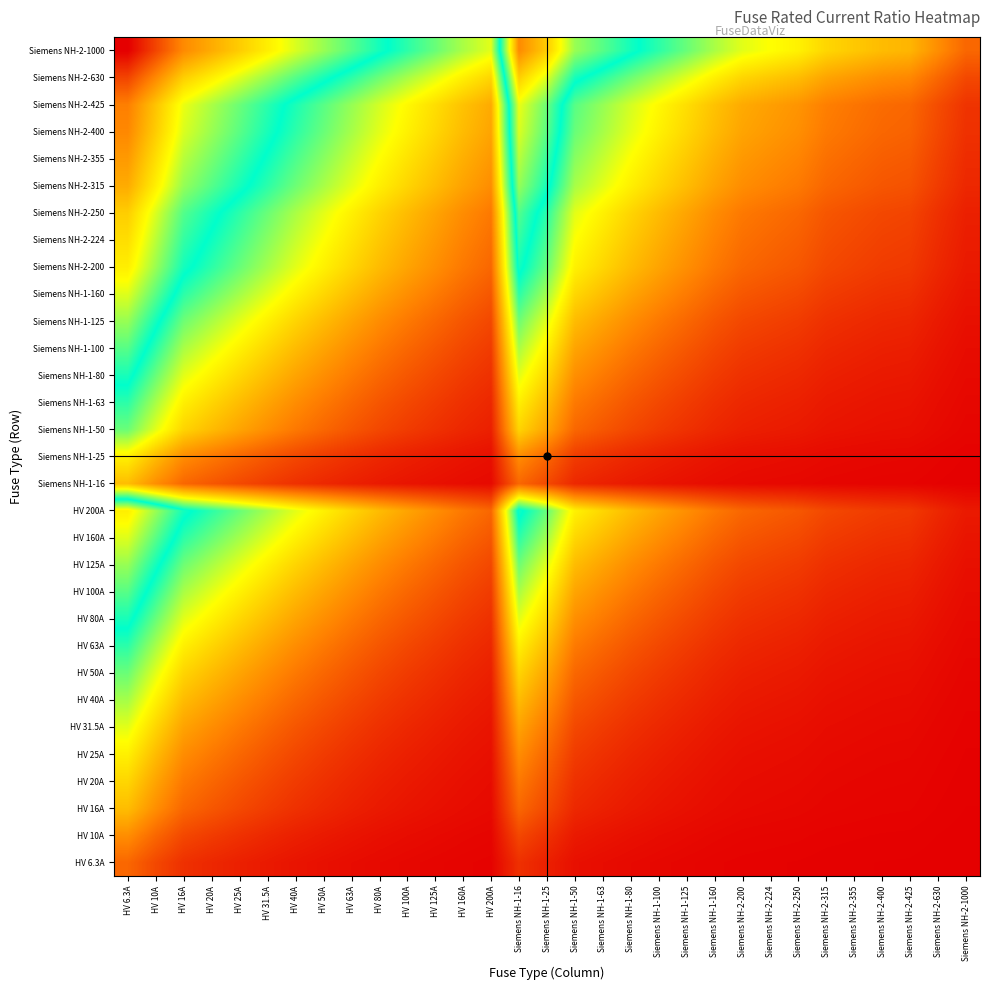

Reading left to right, transcribe all the data shown in this chart.

HV 6.3A: HV 6.3A=0.7	HV 10A=0.5	HV 16A=0.3	HV 20A=0.3	HV 25A=0.2	HV 31.5A=0.2	HV 40A=0.1	HV 50A=0.1	HV 63A=0.1	HV 80A=0.1	HV 100A=0.1	HV 125A=0.0	HV 160A=0.0	HV 200A=0.0	Siemens NH-1-16=0.3	Siemens NH-1-25=0.2	Siemens NH-1-50=0.1	Siemens NH-1-63=0.1	Siemens NH-1-80=0.1	Siemens NH-1-100=0.1	Siemens NH-1-125=0.0	Siemens NH-1-160=0.0	Siemens NH-2-200=0.0	Siemens NH-2-224=0.0	Siemens NH-2-250=0.0	Siemens NH-2-315=0.0	Siemens NH-2-355=0.0	Siemens NH-2-400=0.0	Siemens NH-2-425=0.0	Siemens NH-2-630=0.0	Siemens NH-2-1000=0.0
HV 10A: HV 6.3A=1.0	HV 10A=0.7	HV 16A=0.5	HV 20A=0.4	HV 25A=0.3	HV 31.5A=0.3	HV 40A=0.2	HV 50A=0.2	HV 63A=0.1	HV 80A=0.1	HV 100A=0.1	HV 125A=0.1	HV 160A=0.1	HV 200A=0.0	Siemens NH-1-16=0.5	Siemens NH-1-25=0.3	Siemens NH-1-50=0.2	Siemens NH-1-63=0.1	Siemens NH-1-80=0.1	Siemens NH-1-100=0.1	Siemens NH-1-125=0.1	Siemens NH-1-160=0.1	Siemens NH-2-200=0.0	Siemens NH-2-224=0.0	Siemens NH-2-250=0.0	Siemens NH-2-315=0.0	Siemens NH-2-355=0.0	Siemens NH-2-400=0.0	Siemens NH-2-425=0.0	Siemens NH-2-630=0.0	Siemens NH-2-1000=0.0
HV 16A: HV 6.3A=1.3	HV 10A=1.0	HV 16A=0.7	HV 20A=0.6	HV 25A=0.5	HV 31.5A=0.4	HV 40A=0.3	HV 50A=0.3	HV 63A=0.2	HV 80A=0.2	HV 100A=0.1	HV 125A=0.1	HV 160A=0.1	HV 200A=0.1	Siemens NH-1-16=0.7	Siemens NH-1-25=0.5	Siemens NH-1-50=0.3	Siemens NH-1-63=0.2	Siemens NH-1-80=0.2	Siemens NH-1-100=0.1	Siemens NH-1-125=0.1	Siemens NH-1-160=0.1	Siemens NH-2-200=0.1	Siemens NH-2-224=0.1	Siemens NH-2-250=0.1	Siemens NH-2-315=0.0	Siemens NH-2-355=0.0	Siemens NH-2-400=0.0	Siemens NH-2-425=0.0	Siemens NH-2-630=0.0	Siemens NH-2-1000=0.0
HV 20A: HV 6.3A=1.4	HV 10A=1.1	HV 16A=0.8	HV 20A=0.7	HV 25A=0.6	HV 31.5A=0.5	HV 40A=0.4	HV 50A=0.3	HV 63A=0.3	HV 80A=0.2	HV 100A=0.2	HV 125A=0.1	HV 160A=0.1	HV 200A=0.1	Siemens NH-1-16=0.8	Siemens NH-1-25=0.6	Siemens NH-1-50=0.3	Siemens NH-1-63=0.3	Siemens NH-1-80=0.2	Siemens NH-1-100=0.2	Siemens NH-1-125=0.1	Siemens NH-1-160=0.1	Siemens NH-2-200=0.1	Siemens NH-2-224=0.1	Siemens NH-2-250=0.1	Siemens NH-2-315=0.1	Siemens NH-2-355=0.1	Siemens NH-2-400=0.0	Siemens NH-2-425=0.0	Siemens NH-2-630=0.0	Siemens NH-2-1000=0.0
HV 25A: HV 6.3A=1.6	HV 10A=1.3	HV 16A=0.9	HV 20A=0.8	HV 25A=0.7	HV 31.5A=0.6	HV 40A=0.5	HV 50A=0.4	HV 63A=0.3	HV 80A=0.3	HV 100A=0.2	HV 125A=0.2	HV 160A=0.1	HV 200A=0.1	Siemens NH-1-16=0.9	Siemens NH-1-25=0.7	Siemens NH-1-50=0.4	Siemens NH-1-63=0.3	Siemens NH-1-80=0.3	Siemens NH-1-100=0.2	Siemens NH-1-125=0.2	Siemens NH-1-160=0.1	Siemens NH-2-200=0.1	Siemens NH-2-224=0.1	Siemens NH-2-250=0.1	Siemens NH-2-315=0.1	Siemens NH-2-355=0.1	Siemens NH-2-400=0.1	Siemens NH-2-425=0.1	Siemens NH-2-630=0.0	Siemens NH-2-1000=0.0
HV 31.5A: HV 6.3A=1.8	HV 10A=1.4	HV 16A=1.1	HV 20A=0.9	HV 25A=0.8	HV 31.5A=0.7	HV 40A=0.6	HV 50A=0.5	HV 63A=0.4	HV 80A=0.3	HV 100A=0.3	HV 125A=0.2	HV 160A=0.2	HV 200A=0.1	Siemens NH-1-16=1.1	Siemens NH-1-25=0.8	Siemens NH-1-50=0.5	Siemens NH-1-63=0.4	Siemens NH-1-80=0.3	Siemens NH-1-100=0.3	Siemens NH-1-125=0.2	Siemens NH-1-160=0.2	Siemens NH-2-200=0.1	Siemens NH-2-224=0.1	Siemens NH-2-250=0.1	Siemens NH-2-315=0.1	Siemens NH-2-355=0.1	Siemens NH-2-400=0.1	Siemens NH-2-425=0.1	Siemens NH-2-630=0.0	Siemens NH-2-1000=0.0
HV 40A: HV 6.3A=2.0	HV 10A=1.6	HV 16A=1.3	HV 20A=1.1	HV 25A=1.0	HV 31.5A=0.8	HV 40A=0.7	HV 50A=0.6	HV 63A=0.5	HV 80A=0.4	HV 100A=0.3	HV 125A=0.3	HV 160A=0.2	HV 200A=0.2	Siemens NH-1-16=1.3	Siemens NH-1-25=1.0	Siemens NH-1-50=0.6	Siemens NH-1-63=0.5	Siemens NH-1-80=0.4	Siemens NH-1-100=0.3	Siemens NH-1-125=0.3	Siemens NH-1-160=0.2	Siemens NH-2-200=0.2	Siemens NH-2-224=0.2	Siemens NH-2-250=0.1	Siemens NH-2-315=0.1	Siemens NH-2-355=0.1	Siemens NH-2-400=0.1	Siemens NH-2-425=0.1	Siemens NH-2-630=0.1	Siemens NH-2-1000=0.0
HV 50A: HV 6.3A=2.2	HV 10A=1.8	HV 16A=1.4	HV 20A=1.3	HV 25A=1.1	HV 31.5A=1.0	HV 40A=0.8	HV 50A=0.7	HV 63A=0.6	HV 80A=0.5	HV 100A=0.4	HV 125A=0.3	HV 160A=0.3	HV 200A=0.2	Siemens NH-1-16=1.4	Siemens NH-1-25=1.1	Siemens NH-1-50=0.7	Siemens NH-1-63=0.6	Siemens NH-1-80=0.5	Siemens NH-1-100=0.4	Siemens NH-1-125=0.3	Siemens NH-1-160=0.3	Siemens NH-2-200=0.2	Siemens NH-2-224=0.2	Siemens NH-2-250=0.2	Siemens NH-2-315=0.1	Siemens NH-2-355=0.1	Siemens NH-2-400=0.1	Siemens NH-2-425=0.1	Siemens NH-2-630=0.1	Siemens NH-2-1000=0.0
HV 63A: HV 6.3A=2.4	HV 10A=2.0	HV 16A=1.6	HV 20A=1.4	HV 25A=1.3	HV 31.5A=1.1	HV 40A=0.9	HV 50A=0.8	HV 63A=0.7	HV 80A=0.6	HV 100A=0.5	HV 125A=0.4	HV 160A=0.3	HV 200A=0.3	Siemens NH-1-16=1.6	Siemens NH-1-25=1.3	Siemens NH-1-50=0.8	Siemens NH-1-63=0.7	Siemens NH-1-80=0.6	Siemens NH-1-100=0.5	Siemens NH-1-125=0.4	Siemens NH-1-160=0.3	Siemens NH-2-200=0.3	Siemens NH-2-224=0.2	Siemens NH-2-250=0.2	Siemens NH-2-315=0.2	Siemens NH-2-355=0.2	Siemens NH-2-400=0.1	Siemens NH-2-425=0.1	Siemens NH-2-630=0.1	Siemens NH-2-1000=0.1
HV 80A: HV 6.3A=2.6	HV 10A=2.2	HV 16A=1.8	HV 20A=1.6	HV 25A=1.4	HV 31.5A=1.3	HV 40A=1.1	HV 50A=1.0	HV 63A=0.8	HV 80A=0.7	HV 100A=0.6	HV 125A=0.5	HV 160A=0.4	HV 200A=0.3	Siemens NH-1-16=1.8	Siemens NH-1-25=1.4	Siemens NH-1-50=1.0	Siemens NH-1-63=0.8	Siemens NH-1-80=0.7	Siemens NH-1-100=0.6	Siemens NH-1-125=0.5	Siemens NH-1-160=0.4	Siemens NH-2-200=0.3	Siemens NH-2-224=0.3	Siemens NH-2-250=0.3	Siemens NH-2-315=0.2	Siemens NH-2-355=0.2	Siemens NH-2-400=0.2	Siemens NH-2-425=0.2	Siemens NH-2-630=0.1	Siemens NH-2-1000=0.1
HV 100A: HV 6.3A=2.8	HV 10A=2.4	HV 16A=2.0	HV 20A=1.8	HV 25A=1.6	HV 31.5A=1.4	HV 40A=1.3	HV 50A=1.1	HV 63A=1.0	HV 80A=0.8	HV 100A=0.7	HV 125A=0.6	HV 160A=0.5	HV 200A=0.4	Siemens NH-1-16=2.0	Siemens NH-1-25=1.6	Siemens NH-1-50=1.1	Siemens NH-1-63=1.0	Siemens NH-1-80=0.8	Siemens NH-1-100=0.7	Siemens NH-1-125=0.6	Siemens NH-1-160=0.5	Siemens NH-2-200=0.4	Siemens NH-2-224=0.4	Siemens NH-2-250=0.3	Siemens NH-2-315=0.3	Siemens NH-2-355=0.2	Siemens NH-2-400=0.2	Siemens NH-2-425=0.2	Siemens NH-2-630=0.1	Siemens NH-2-1000=0.1
HV 125A: HV 6.3A=3.0	HV 10A=2.6	HV 16A=2.2	HV 20A=2.0	HV 25A=1.8	HV 31.5A=1.6	HV 40A=1.4	HV 50A=1.3	HV 63A=1.1	HV 80A=0.9	HV 100A=0.8	HV 125A=0.7	HV 160A=0.6	HV 200A=0.5	Siemens NH-1-16=2.2	Siemens NH-1-25=1.8	Siemens NH-1-50=1.3	Siemens NH-1-63=1.1	Siemens NH-1-80=0.9	Siemens NH-1-100=0.8	Siemens NH-1-125=0.7	Siemens NH-1-160=0.6	Siemens NH-2-200=0.5	Siemens NH-2-224=0.4	Siemens NH-2-250=0.4	Siemens NH-2-315=0.3	Siemens NH-2-355=0.3	Siemens NH-2-400=0.3	Siemens NH-2-425=0.3	Siemens NH-2-630=0.2	Siemens NH-2-1000=0.1
HV 160A: HV 6.3A=3.3	HV 10A=2.8	HV 16A=2.4	HV 20A=2.2	HV 25A=2.0	HV 31.5A=1.8	HV 40A=1.6	HV 50A=1.4	HV 63A=1.3	HV 80A=1.1	HV 100A=1.0	HV 125A=0.8	HV 160A=0.7	HV 200A=0.6	Siemens NH-1-16=2.4	Siemens NH-1-25=2.0	Siemens NH-1-50=1.4	Siemens NH-1-63=1.3	Siemens NH-1-80=1.1	Siemens NH-1-100=1.0	Siemens NH-1-125=0.8	Siemens NH-1-160=0.7	Siemens NH-2-200=0.6	Siemens NH-2-224=0.5	Siemens NH-2-250=0.5	Siemens NH-2-315=0.4	Siemens NH-2-355=0.4	Siemens NH-2-400=0.3	Siemens NH-2-425=0.3	Siemens NH-2-630=0.2	Siemens NH-2-1000=0.1
HV 200A: HV 6.3A=3.5	HV 10A=3.0	HV 16A=2.6	HV 20A=2.4	HV 25A=2.2	HV 31.5A=2.0	HV 40A=1.8	HV 50A=1.6	HV 63A=1.4	HV 80A=1.3	HV 100A=1.1	HV 125A=1.0	HV 160A=0.8	HV 200A=0.7	Siemens NH-1-16=2.6	Siemens NH-1-25=2.2	Siemens NH-1-50=1.6	Siemens NH-1-63=1.4	Siemens NH-1-80=1.3	Siemens NH-1-100=1.1	Siemens NH-1-125=1.0	Siemens NH-1-160=0.8	Siemens NH-2-200=0.7	Siemens NH-2-224=0.6	Siemens NH-2-250=0.6	Siemens NH-2-315=0.5	Siemens NH-2-355=0.4	Siemens NH-2-400=0.4	Siemens NH-2-425=0.4	Siemens NH-2-630=0.3	Siemens NH-2-1000=0.2
Siemens NH-1-16: HV 6.3A=1.3	HV 10A=1.0	HV 16A=0.7	HV 20A=0.6	HV 25A=0.5	HV 31.5A=0.4	HV 40A=0.3	HV 50A=0.3	HV 63A=0.2	HV 80A=0.2	HV 100A=0.1	HV 125A=0.1	HV 160A=0.1	HV 200A=0.1	Siemens NH-1-16=0.7	Siemens NH-1-25=0.5	Siemens NH-1-50=0.3	Siemens NH-1-63=0.2	Siemens NH-1-80=0.2	Siemens NH-1-100=0.1	Siemens NH-1-125=0.1	Siemens NH-1-160=0.1	Siemens NH-2-200=0.1	Siemens NH-2-224=0.1	Siemens NH-2-250=0.1	Siemens NH-2-315=0.0	Siemens NH-2-355=0.0	Siemens NH-2-400=0.0	Siemens NH-2-425=0.0	Siemens NH-2-630=0.0	Siemens NH-2-1000=0.0
Siemens NH-1-25: HV 6.3A=1.6	HV 10A=1.3	HV 16A=0.9	HV 20A=0.8	HV 25A=0.7	HV 31.5A=0.6	HV 40A=0.5	HV 50A=0.4	HV 63A=0.3	HV 80A=0.3	HV 100A=0.2	HV 125A=0.2	HV 160A=0.1	HV 200A=0.1	Siemens NH-1-16=0.9	Siemens NH-1-25=0.7	Siemens NH-1-50=0.4	Siemens NH-1-63=0.3	Siemens NH-1-80=0.3	Siemens NH-1-100=0.2	Siemens NH-1-125=0.2	Siemens NH-1-160=0.1	Siemens NH-2-200=0.1	Siemens NH-2-224=0.1	Siemens NH-2-250=0.1	Siemens NH-2-315=0.1	Siemens NH-2-355=0.1	Siemens NH-2-400=0.1	Siemens NH-2-425=0.1	Siemens NH-2-630=0.0	Siemens NH-2-1000=0.0
Siemens NH-1-50: HV 6.3A=2.2	HV 10A=1.8	HV 16A=1.4	HV 20A=1.3	HV 25A=1.1	HV 31.5A=1.0	HV 40A=0.8	HV 50A=0.7	HV 63A=0.6	HV 80A=0.5	HV 100A=0.4	HV 125A=0.3	HV 160A=0.3	HV 200A=0.2	Siemens NH-1-16=1.4	Siemens NH-1-25=1.1	Siemens NH-1-50=0.7	Siemens NH-1-63=0.6	Siemens NH-1-80=0.5	Siemens NH-1-100=0.4	Siemens NH-1-125=0.3	Siemens NH-1-160=0.3	Siemens NH-2-200=0.2	Siemens NH-2-224=0.2	Siemens NH-2-250=0.2	Siemens NH-2-315=0.1	Siemens NH-2-355=0.1	Siemens NH-2-400=0.1	Siemens NH-2-425=0.1	Siemens NH-2-630=0.1	Siemens NH-2-1000=0.0
Siemens NH-1-63: HV 6.3A=2.4	HV 10A=2.0	HV 16A=1.6	HV 20A=1.4	HV 25A=1.3	HV 31.5A=1.1	HV 40A=0.9	HV 50A=0.8	HV 63A=0.7	HV 80A=0.6	HV 100A=0.5	HV 125A=0.4	HV 160A=0.3	HV 200A=0.3	Siemens NH-1-16=1.6	Siemens NH-1-25=1.3	Siemens NH-1-50=0.8	Siemens NH-1-63=0.7	Siemens NH-1-80=0.6	Siemens NH-1-100=0.5	Siemens NH-1-125=0.4	Siemens NH-1-160=0.3	Siemens NH-2-200=0.3	Siemens NH-2-224=0.2	Siemens NH-2-250=0.2	Siemens NH-2-315=0.2	Siemens NH-2-355=0.2	Siemens NH-2-400=0.1	Siemens NH-2-425=0.1	Siemens NH-2-630=0.1	Siemens NH-2-1000=0.1
Siemens NH-1-80: HV 6.3A=2.6	HV 10A=2.2	HV 16A=1.8	HV 20A=1.6	HV 25A=1.4	HV 31.5A=1.3	HV 40A=1.1	HV 50A=1.0	HV 63A=0.8	HV 80A=0.7	HV 100A=0.6	HV 125A=0.5	HV 160A=0.4	HV 200A=0.3	Siemens NH-1-16=1.8	Siemens NH-1-25=1.4	Siemens NH-1-50=1.0	Siemens NH-1-63=0.8	Siemens NH-1-80=0.7	Siemens NH-1-100=0.6	Siemens NH-1-125=0.5	Siemens NH-1-160=0.4	Siemens NH-2-200=0.3	Siemens NH-2-224=0.3	Siemens NH-2-250=0.3	Siemens NH-2-315=0.2	Siemens NH-2-355=0.2	Siemens NH-2-400=0.2	Siemens NH-2-425=0.2	Siemens NH-2-630=0.1	Siemens NH-2-1000=0.1
Siemens NH-1-100: HV 6.3A=2.8	HV 10A=2.4	HV 16A=2.0	HV 20A=1.8	HV 25A=1.6	HV 31.5A=1.4	HV 40A=1.3	HV 50A=1.1	HV 63A=1.0	HV 80A=0.8	HV 100A=0.7	HV 125A=0.6	HV 160A=0.5	HV 200A=0.4	Siemens NH-1-16=2.0	Siemens NH-1-25=1.6	Siemens NH-1-50=1.1	Siemens NH-1-63=1.0	Siemens NH-1-80=0.8	Siemens NH-1-100=0.7	Siemens NH-1-125=0.6	Siemens NH-1-160=0.5	Siemens NH-2-200=0.4	Siemens NH-2-224=0.4	Siemens NH-2-250=0.3	Siemens NH-2-315=0.3	Siemens NH-2-355=0.2	Siemens NH-2-400=0.2	Siemens NH-2-425=0.2	Siemens NH-2-630=0.1	Siemens NH-2-1000=0.1
Siemens NH-1-125: HV 6.3A=3.0	HV 10A=2.6	HV 16A=2.2	HV 20A=2.0	HV 25A=1.8	HV 31.5A=1.6	HV 40A=1.4	HV 50A=1.3	HV 63A=1.1	HV 80A=0.9	HV 100A=0.8	HV 125A=0.7	HV 160A=0.6	HV 200A=0.5	Siemens NH-1-16=2.2	Siemens NH-1-25=1.8	Siemens NH-1-50=1.3	Siemens NH-1-63=1.1	Siemens NH-1-80=0.9	Siemens NH-1-100=0.8	Siemens NH-1-125=0.7	Siemens NH-1-160=0.6	Siemens NH-2-200=0.5	Siemens NH-2-224=0.4	Siemens NH-2-250=0.4	Siemens NH-2-315=0.3	Siemens NH-2-355=0.3	Siemens NH-2-400=0.3	Siemens NH-2-425=0.3	Siemens NH-2-630=0.2	Siemens NH-2-1000=0.1
Siemens NH-1-160: HV 6.3A=3.3	HV 10A=2.8	HV 16A=2.4	HV 20A=2.2	HV 25A=2.0	HV 31.5A=1.8	HV 40A=1.6	HV 50A=1.4	HV 63A=1.3	HV 80A=1.1	HV 100A=1.0	HV 125A=0.8	HV 160A=0.7	HV 200A=0.6	Siemens NH-1-16=2.4	Siemens NH-1-25=2.0	Siemens NH-1-50=1.4	Siemens NH-1-63=1.3	Siemens NH-1-80=1.1	Siemens NH-1-100=1.0	Siemens NH-1-125=0.8	Siemens NH-1-160=0.7	Siemens NH-2-200=0.6	Siemens NH-2-224=0.5	Siemens NH-2-250=0.5	Siemens NH-2-315=0.4	Siemens NH-2-355=0.4	Siemens NH-2-400=0.3	Siemens NH-2-425=0.3	Siemens NH-2-630=0.2	Siemens NH-2-1000=0.1
Siemens NH-2-200: HV 6.3A=3.5	HV 10A=3.0	HV 16A=2.6	HV 20A=2.4	HV 25A=2.2	HV 31.5A=2.0	HV 40A=1.8	HV 50A=1.6	HV 63A=1.4	HV 80A=1.3	HV 100A=1.1	HV 125A=1.0	HV 160A=0.8	HV 200A=0.7	Siemens NH-1-16=2.6	Siemens NH-1-25=2.2	Siemens NH-1-50=1.6	Siemens NH-1-63=1.4	Siemens NH-1-80=1.3	Siemens NH-1-100=1.1	Siemens NH-1-125=1.0	Siemens NH-1-160=0.8	Siemens NH-2-200=0.7	Siemens NH-2-224=0.6	Siemens NH-2-250=0.6	Siemens NH-2-315=0.5	Siemens NH-2-355=0.4	Siemens NH-2-400=0.4	Siemens NH-2-425=0.4	Siemens NH-2-630=0.3	Siemens NH-2-1000=0.2
Siemens NH-2-224: HV 6.3A=3.6	HV 10A=3.2	HV 16A=2.7	HV 20A=2.5	HV 25A=2.3	HV 31.5A=2.1	HV 40A=1.9	HV 50A=1.7	HV 63A=1.5	HV 80A=1.3	HV 100A=1.2	HV 125A=1.0	HV 160A=0.9	HV 200A=0.8	Siemens NH-1-16=2.7	Siemens NH-1-25=2.3	Siemens NH-1-50=1.7	Siemens NH-1-63=1.5	Siemens NH-1-80=1.3	Siemens NH-1-100=1.2	Siemens NH-1-125=1.0	Siemens NH-1-160=0.9	Siemens NH-2-200=0.8	Siemens NH-2-224=0.7	Siemens NH-2-250=0.6	Siemens NH-2-315=0.5	Siemens NH-2-355=0.5	Siemens NH-2-400=0.4	Siemens NH-2-425=0.4	Siemens NH-2-630=0.3	Siemens NH-2-1000=0.2
Siemens NH-2-250: HV 6.3A=3.7	HV 10A=3.3	HV 16A=2.8	HV 20A=2.6	HV 25A=2.4	HV 31.5A=2.2	HV 40A=2.0	HV 50A=1.8	HV 63A=1.6	HV 80A=1.4	HV 100A=1.3	HV 125A=1.1	HV 160A=0.9	HV 200A=0.8	Siemens NH-1-16=2.8	Siemens NH-1-25=2.4	Siemens NH-1-50=1.8	Siemens NH-1-63=1.6	Siemens NH-1-80=1.4	Siemens NH-1-100=1.3	Siemens NH-1-125=1.1	Siemens NH-1-160=0.9	Siemens NH-2-200=0.8	Siemens NH-2-224=0.7	Siemens NH-2-250=0.7	Siemens NH-2-315=0.6	Siemens NH-2-355=0.5	Siemens NH-2-400=0.5	Siemens NH-2-425=0.5	Siemens NH-2-630=0.3	Siemens NH-2-1000=0.2
Siemens NH-2-315: HV 6.3A=3.9	HV 10A=3.5	HV 16A=3.0	HV 20A=2.8	HV 25A=2.6	HV 31.5A=2.4	HV 40A=2.2	HV 50A=2.0	HV 63A=1.8	HV 80A=1.6	HV 100A=1.4	HV 125A=1.3	HV 160A=1.1	HV 200A=0.9	Siemens NH-1-16=3.0	Siemens NH-1-25=2.6	Siemens NH-1-50=2.0	Siemens NH-1-63=1.8	Siemens NH-1-80=1.6	Siemens NH-1-100=1.4	Siemens NH-1-125=1.3	Siemens NH-1-160=1.1	Siemens NH-2-200=0.9	Siemens NH-2-224=0.9	Siemens NH-2-250=0.8	Siemens NH-2-315=0.7	Siemens NH-2-355=0.6	Siemens NH-2-400=0.6	Siemens NH-2-425=0.6	Siemens NH-2-630=0.4	Siemens NH-2-1000=0.3
Siemens NH-2-355: HV 6.3A=4.0	HV 10A=3.6	HV 16A=3.1	HV 20A=2.9	HV 25A=2.7	HV 31.5A=2.5	HV 40A=2.3	HV 50A=2.1	HV 63A=1.9	HV 80A=1.7	HV 100A=1.5	HV 125A=1.3	HV 160A=1.2	HV 200A=1.0	Siemens NH-1-16=3.1	Siemens NH-1-25=2.7	Siemens NH-1-50=2.1	Siemens NH-1-63=1.9	Siemens NH-1-80=1.7	Siemens NH-1-100=1.5	Siemens NH-1-125=1.3	Siemens NH-1-160=1.2	Siemens NH-2-200=1.0	Siemens NH-2-224=0.9	Siemens NH-2-250=0.9	Siemens NH-2-315=0.8	Siemens NH-2-355=0.7	Siemens NH-2-400=0.6	Siemens NH-2-425=0.6	Siemens NH-2-630=0.4	Siemens NH-2-1000=0.3
Siemens NH-2-400: HV 6.3A=4.2	HV 10A=3.7	HV 16A=3.3	HV 20A=3.0	HV 25A=2.8	HV 31.5A=2.6	HV 40A=2.4	HV 50A=2.2	HV 63A=2.0	HV 80A=1.8	HV 100A=1.6	HV 125A=1.4	HV 160A=1.3	HV 200A=1.1	Siemens NH-1-16=3.3	Siemens NH-1-25=2.8	Siemens NH-1-50=2.2	Siemens NH-1-63=2.0	Siemens NH-1-80=1.8	Siemens NH-1-100=1.6	Siemens NH-1-125=1.4	Siemens NH-1-160=1.3	Siemens NH-2-200=1.1	Siemens NH-2-224=1.0	Siemens NH-2-250=1.0	Siemens NH-2-315=0.8	Siemens NH-2-355=0.8	Siemens NH-2-400=0.7	Siemens NH-2-425=0.7	Siemens NH-2-630=0.5	Siemens NH-2-1000=0.3
Siemens NH-2-425: HV 6.3A=4.2	HV 10A=3.8	HV 16A=3.3	HV 20A=3.1	HV 25A=2.9	HV 31.5A=2.7	HV 40A=2.5	HV 50A=2.3	HV 63A=2.0	HV 80A=1.8	HV 100A=1.7	HV 125A=1.5	HV 160A=1.3	HV 200A=1.1	Siemens NH-1-16=3.3	Siemens NH-1-25=2.9	Siemens NH-1-50=2.3	Siemens NH-1-63=2.0	Siemens NH-1-80=1.8	Siemens NH-1-100=1.7	Siemens NH-1-125=1.5	Siemens NH-1-160=1.3	Siemens NH-2-200=1.1	Siemens NH-2-224=1.1	Siemens NH-2-250=1.0	Siemens NH-2-315=0.9	Siemens NH-2-355=0.8	Siemens NH-2-400=0.7	Siemens NH-2-425=0.7	Siemens NH-2-630=0.5	Siemens NH-2-1000=0.4
Siemens NH-2-630: HV 6.3A=4.6	HV 10A=4.2	HV 16A=3.7	HV 20A=3.5	HV 25A=3.3	HV 31.5A=3.0	HV 40A=2.8	HV 50A=2.6	HV 63A=2.4	HV 80A=2.2	HV 100A=2.0	HV 125A=1.8	HV 160A=1.6	HV 200A=1.4	Siemens NH-1-16=3.7	Siemens NH-1-25=3.3	Siemens NH-1-50=2.6	Siemens NH-1-63=2.4	Siemens NH-1-80=2.2	Siemens NH-1-100=2.0	Siemens NH-1-125=1.8	Siemens NH-1-160=1.6	Siemens NH-2-200=1.4	Siemens NH-2-224=1.3	Siemens NH-2-250=1.3	Siemens NH-2-315=1.1	Siemens NH-2-355=1.0	Siemens NH-2-400=0.9	Siemens NH-2-425=0.9	Siemens NH-2-630=0.7	Siemens NH-2-1000=0.5
Siemens NH-2-1000: HV 6.3A=5.1	HV 10A=4.6	HV 16A=4.2	HV 20A=3.9	HV 25A=3.7	HV 31.5A=3.5	HV 40A=3.3	HV 50A=3.0	HV 63A=2.8	HV 80A=2.6	HV 100A=2.4	HV 125A=2.2	HV 160A=2.0	HV 200A=1.8	Siemens NH-1-16=4.2	Siemens NH-1-25=3.7	Siemens NH-1-50=3.0	Siemens NH-1-63=2.8	Siemens NH-1-80=2.6	Siemens NH-1-100=2.4	Siemens NH-1-125=2.2	Siemens NH-1-160=2.0	Siemens NH-2-200=1.8	Siemens NH-2-224=1.7	Siemens NH-2-250=1.6	Siemens NH-2-315=1.4	Siemens NH-2-355=1.3	Siemens NH-2-400=1.3	Siemens NH-2-425=1.2	Siemens NH-2-630=1.0	Siemens NH-2-1000=0.7